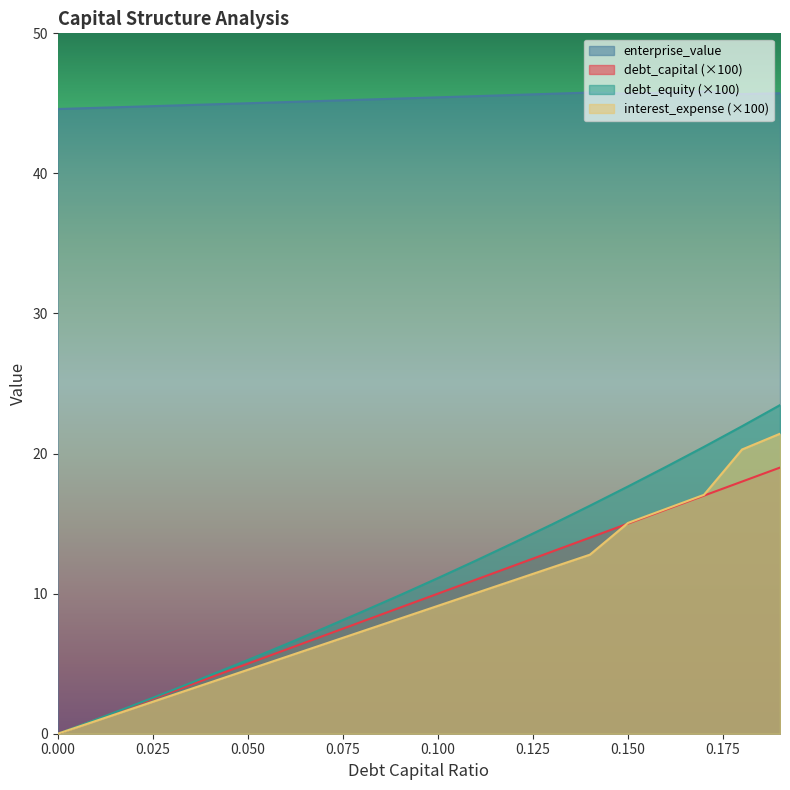

What is the difference between the highest and lowest values at 0.19?

26.7